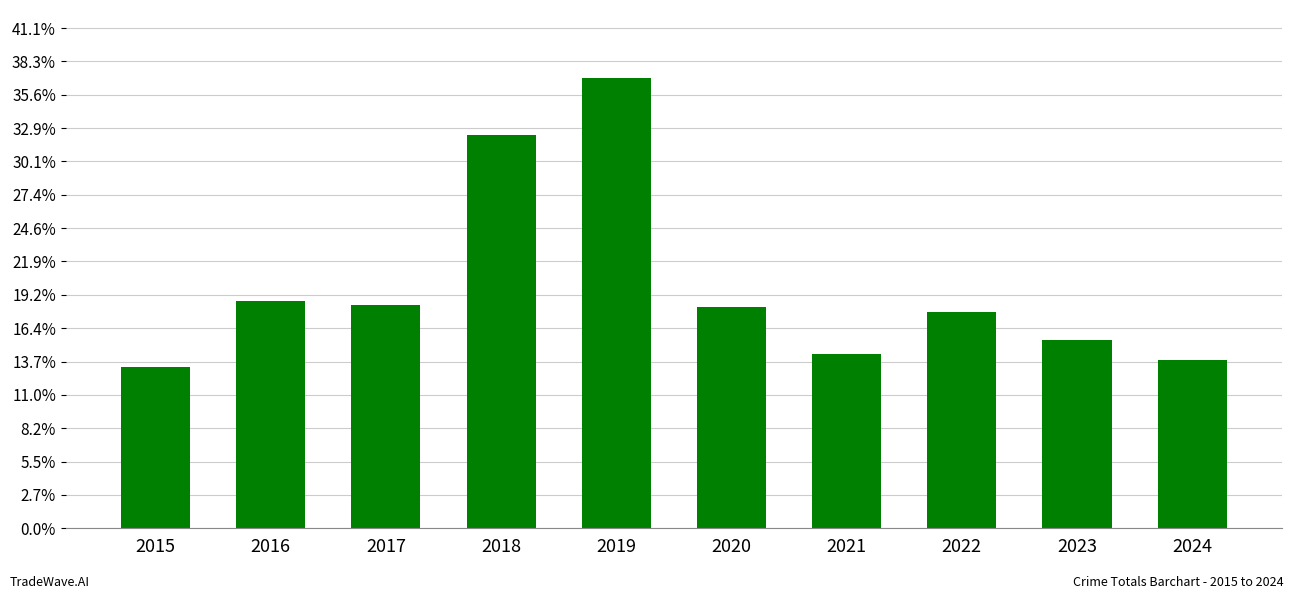

List the labels in order of value, smallest first.

2015, 2024, 2021, 2023, 2022, 2020, 2017, 2016, 2018, 2019